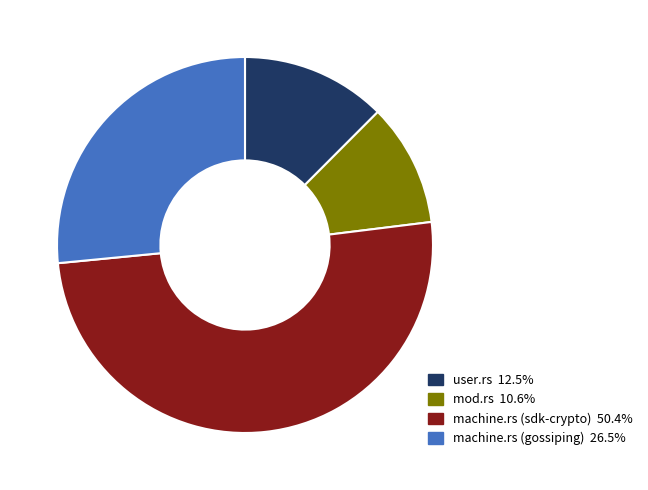

Between user.rs and machine.rs (gossiping), which is larger?

machine.rs (gossiping)